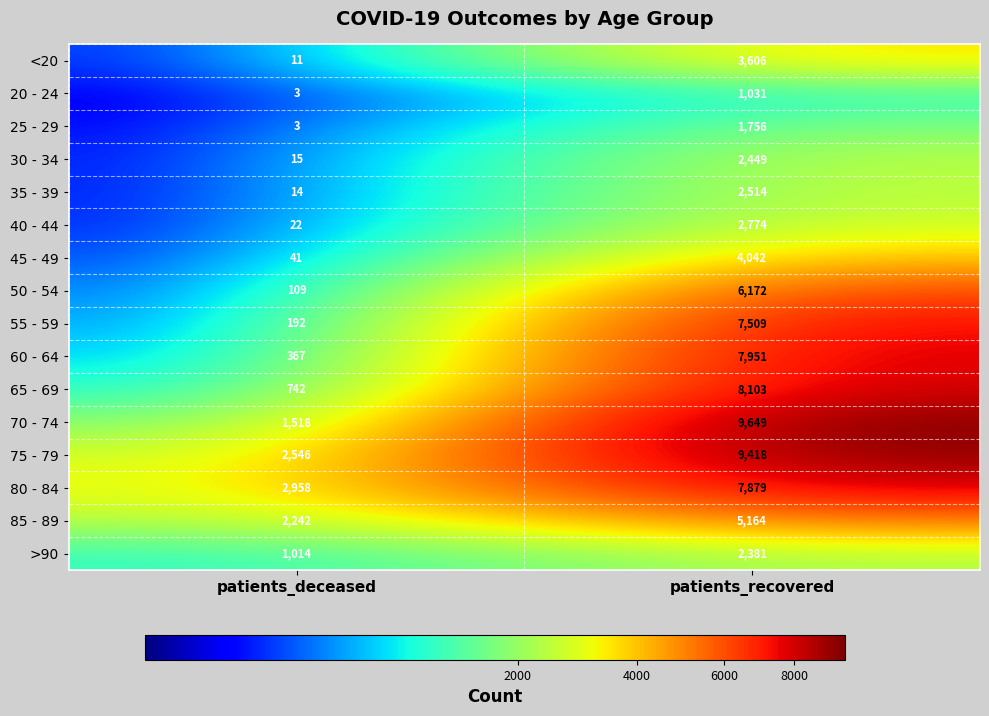

Which series changed the most between patients_deceased and patients_recovered?

70 - 74